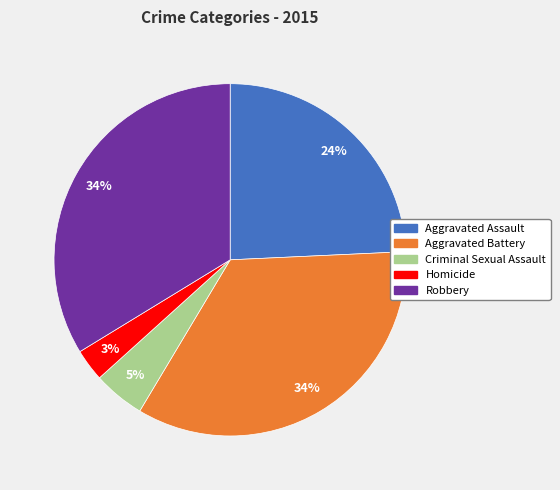

To the nearest percent, what is the average slice percentage?

20%